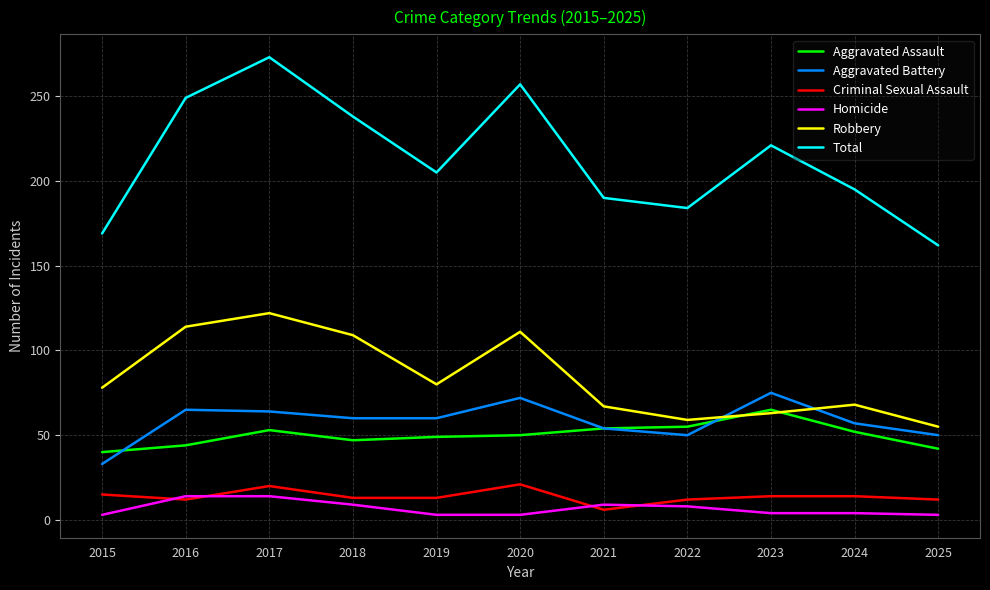

How many categories are shown in the chart?

11